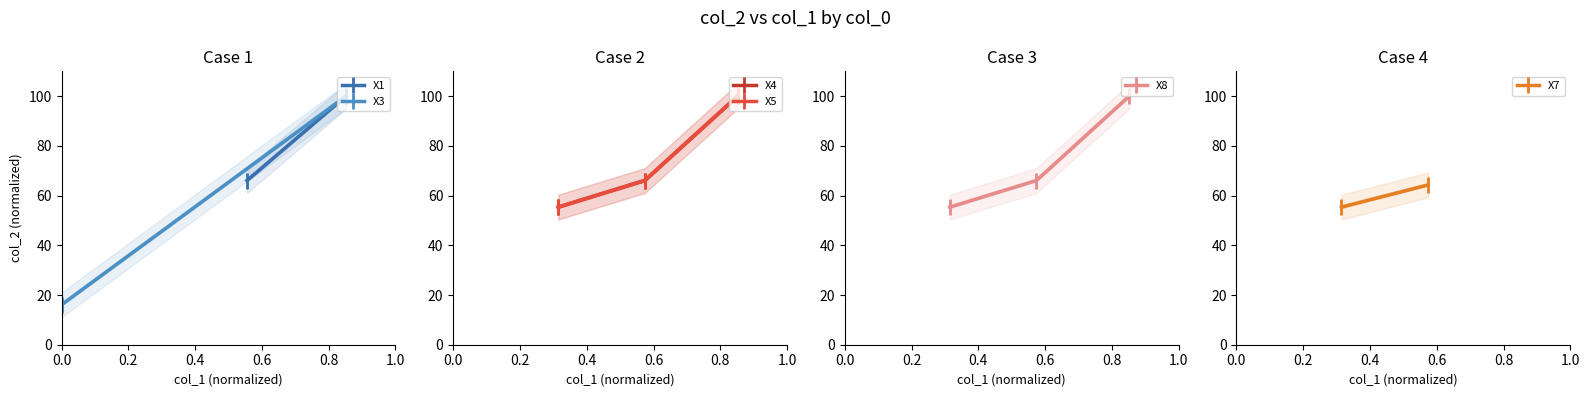

At how many categories does at least one series exceed 81?

1